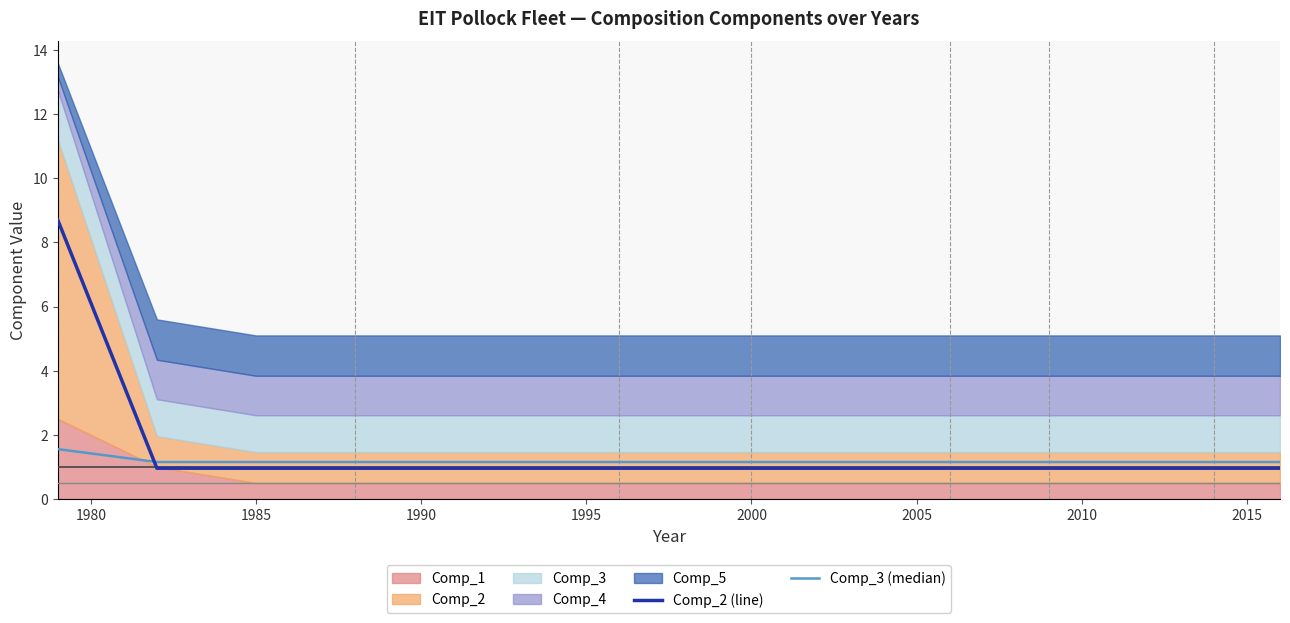

True or false: Comp_3 (median) has more than 2 interior local peaks.

False